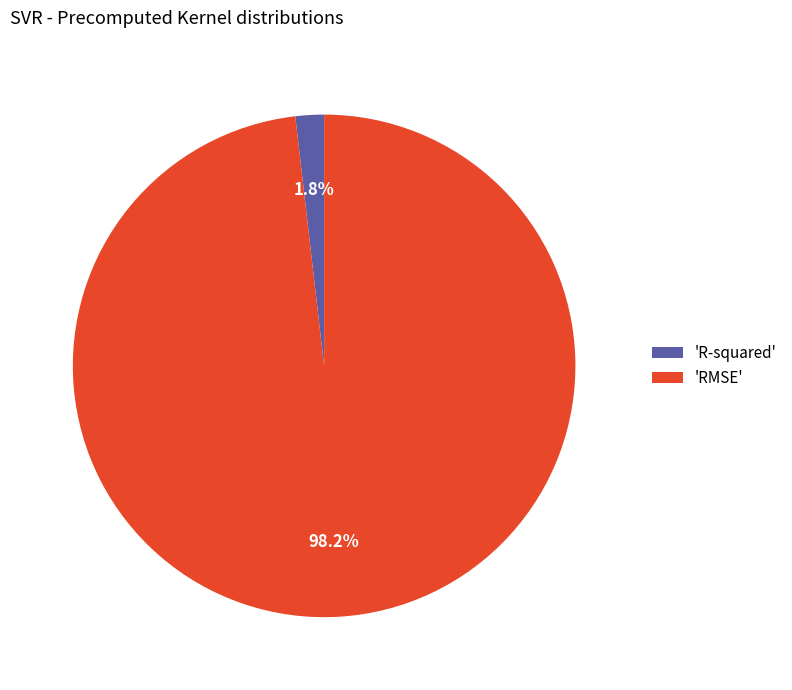

Which slice is the largest?

'RMSE'